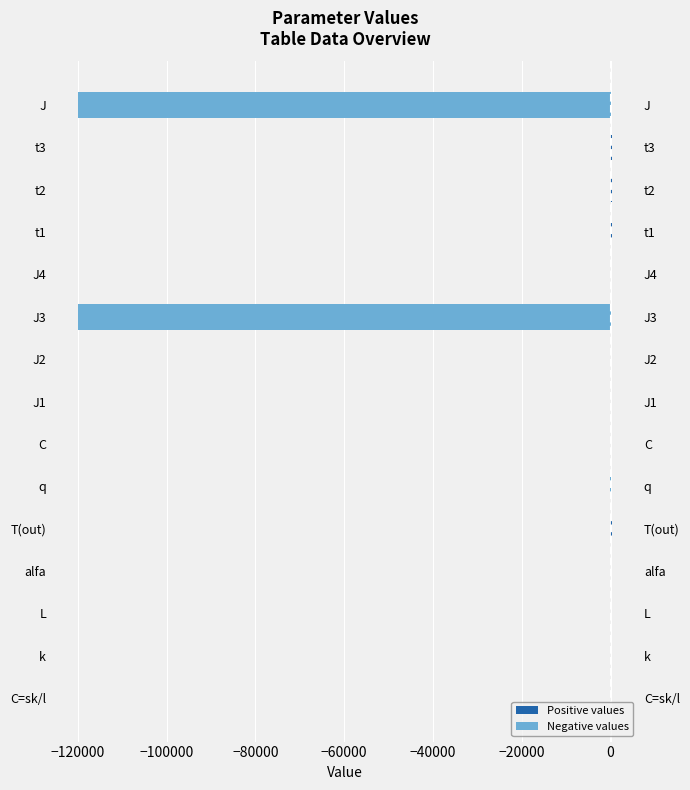

Are the bars grouped side by side (vs. stacked)?

Yes